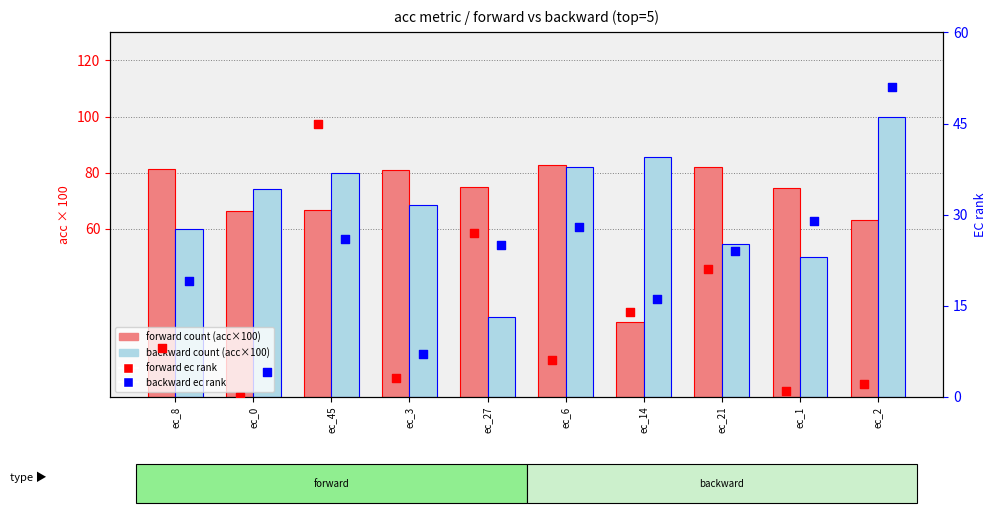

At how many categories does at least one series exceed 68?

10